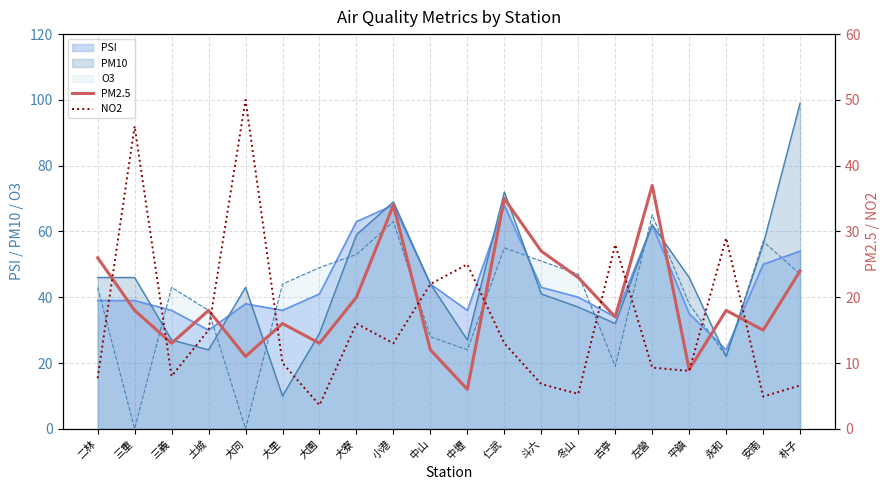

True or false: PM2.5 has a value of 50.5 at 仁武.

False